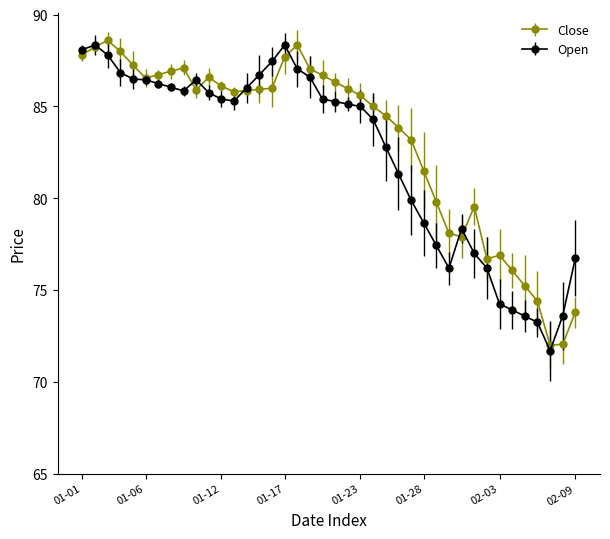

Which series has the largest total across all categories?

Close